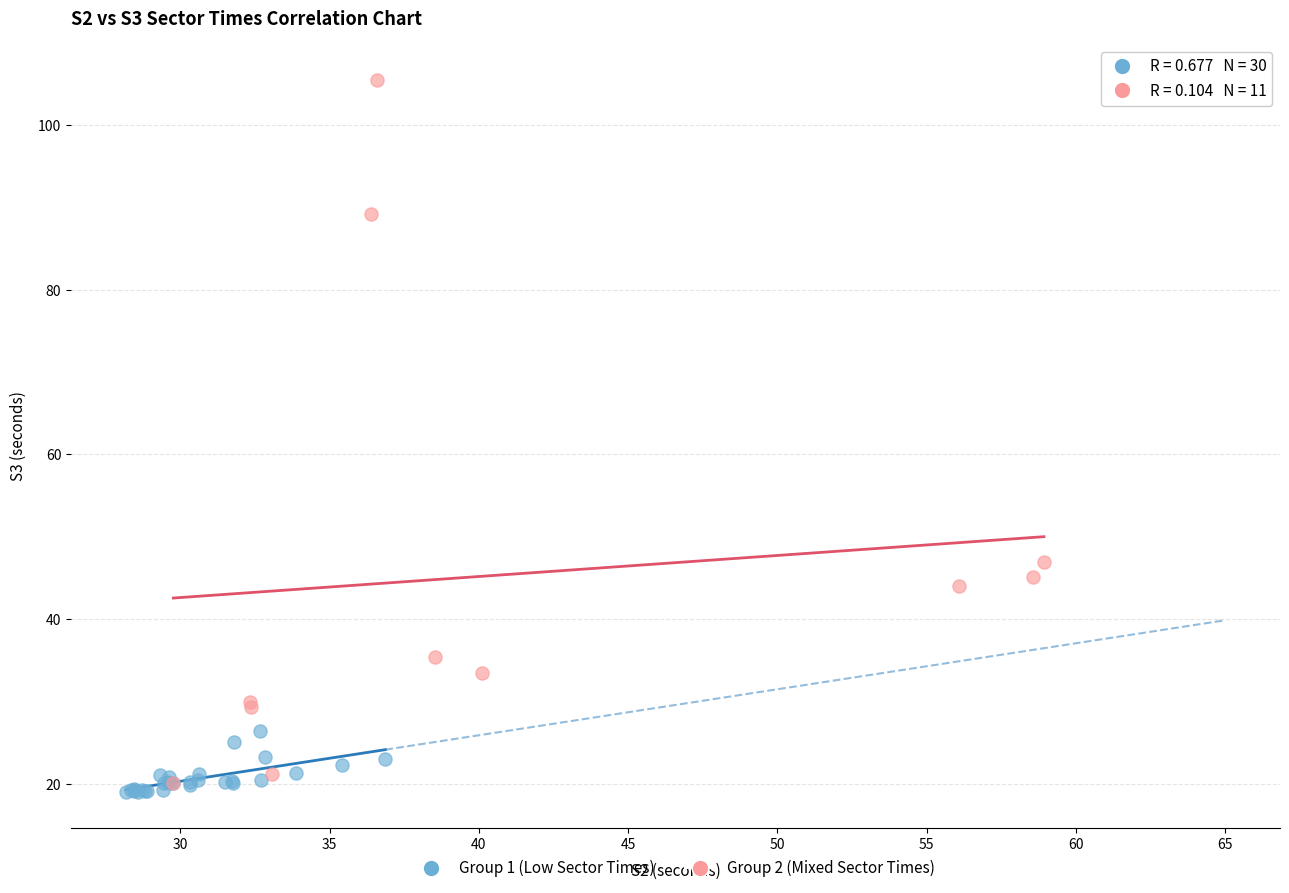

Which series contains the highest Y value?

Group 2 (Mixed Sector Times)